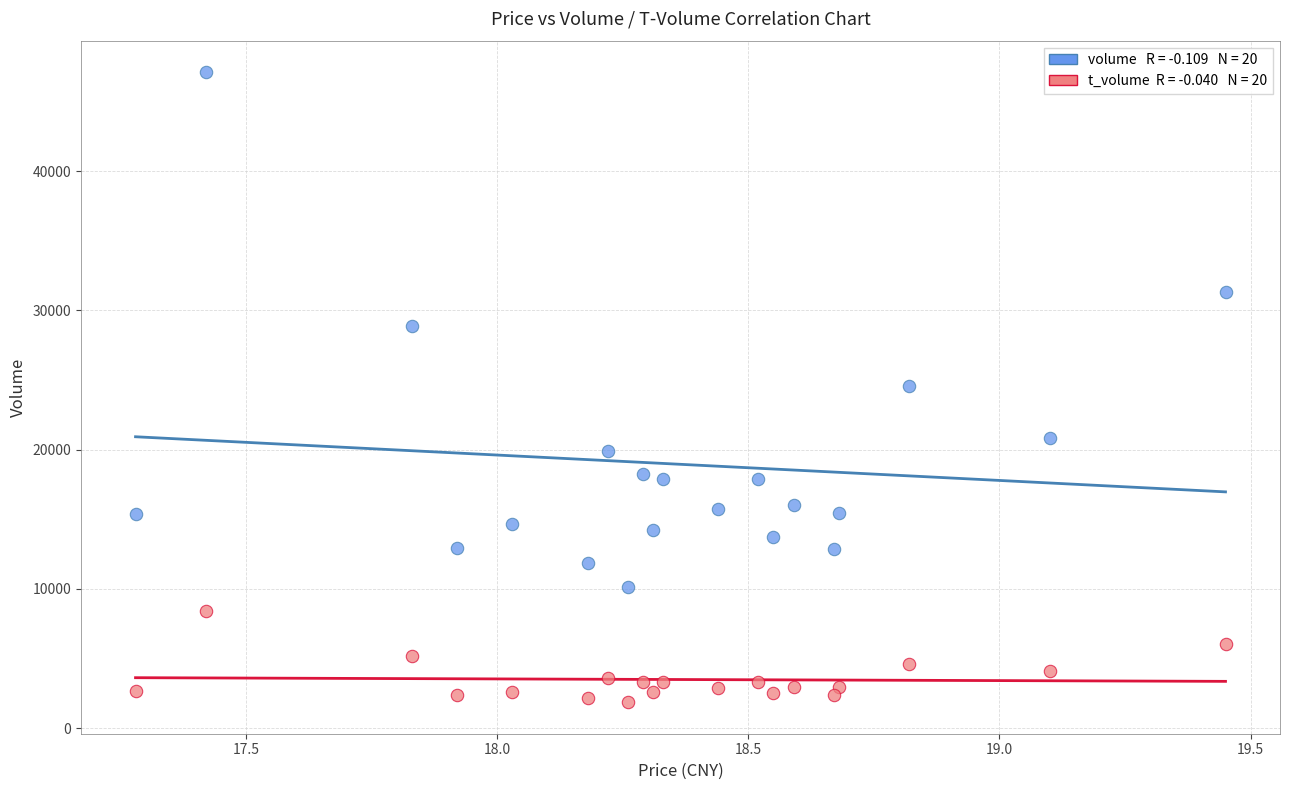

Across all data points, what is the range of Y values (max minus min)?

45251